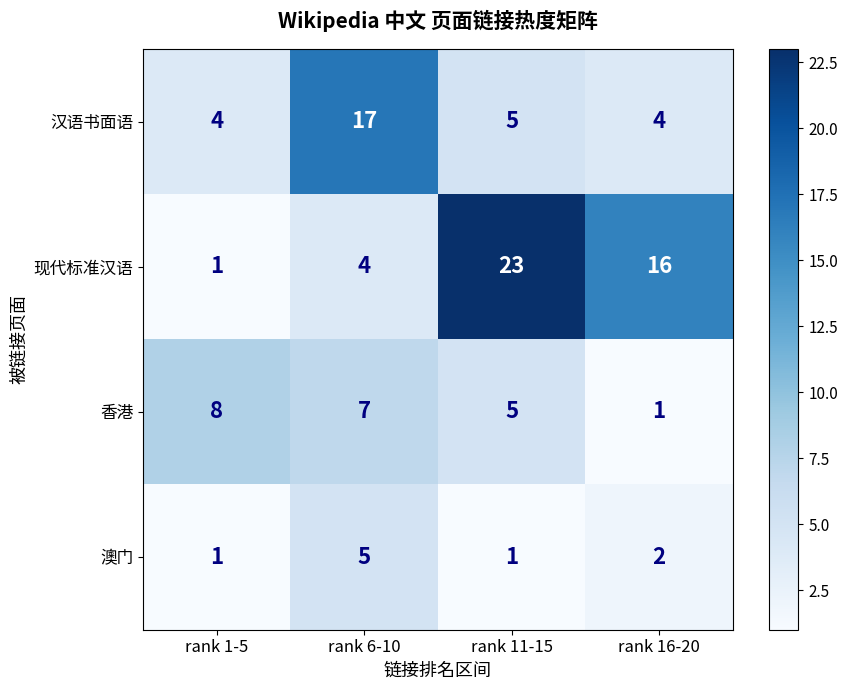

Rank the series by their maximum value, from lowest to highest.

澳门, 香港, 汉语书面语, 现代标准汉语